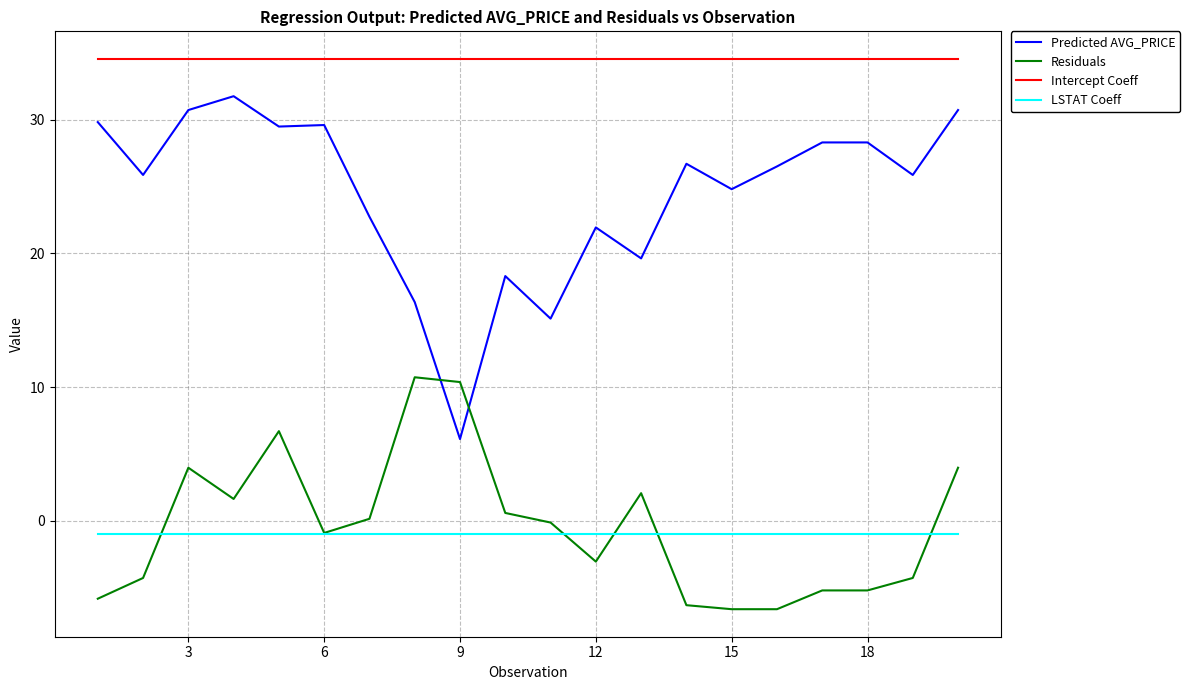

Which series has the largest total across all categories?

Intercept Coeff